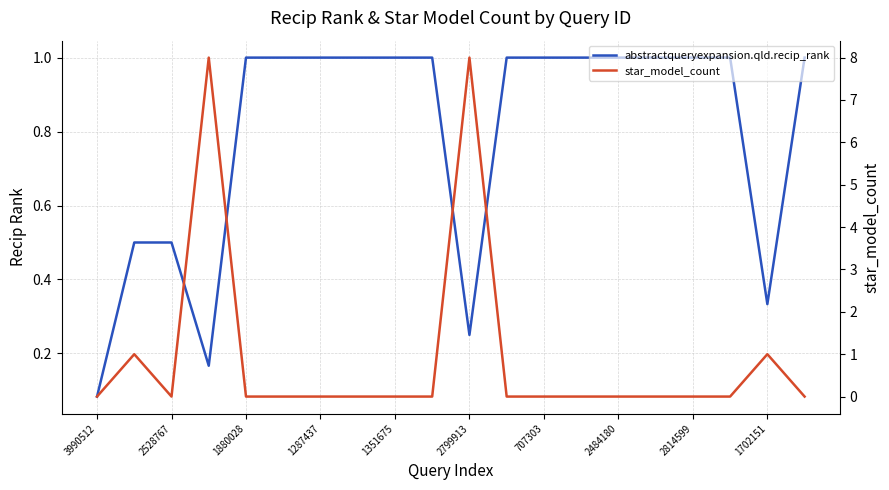

Which has a higher value, 15 or 10?

15